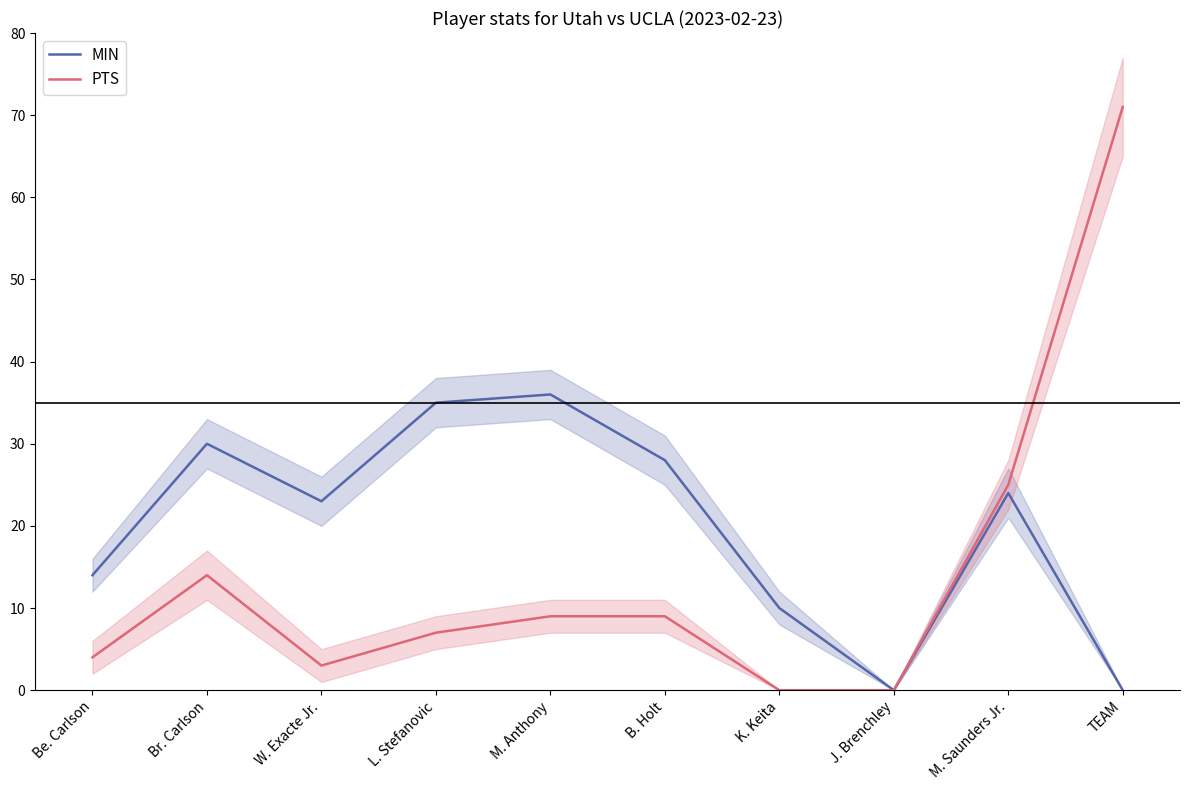

In MIN, how many points are higher than both neighbors (excluding endpoints)?

3